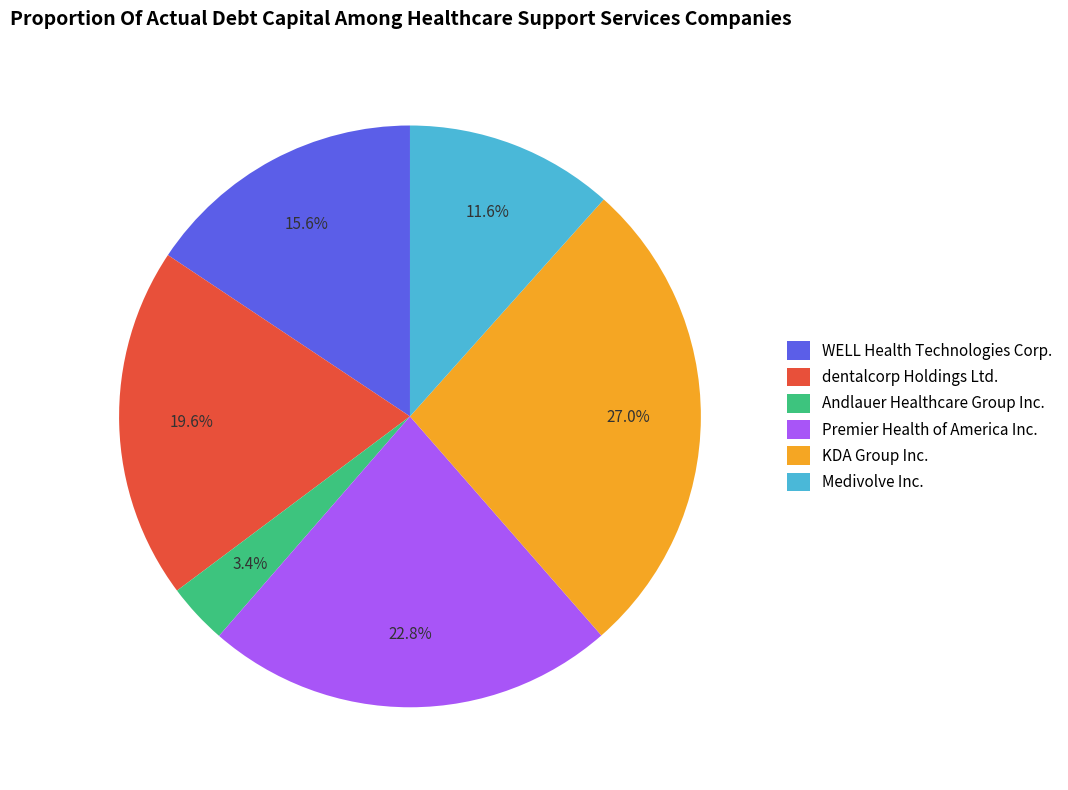

The Andlauer Healthcare Group Inc. slice represents 3% of the pie. True or false?

True